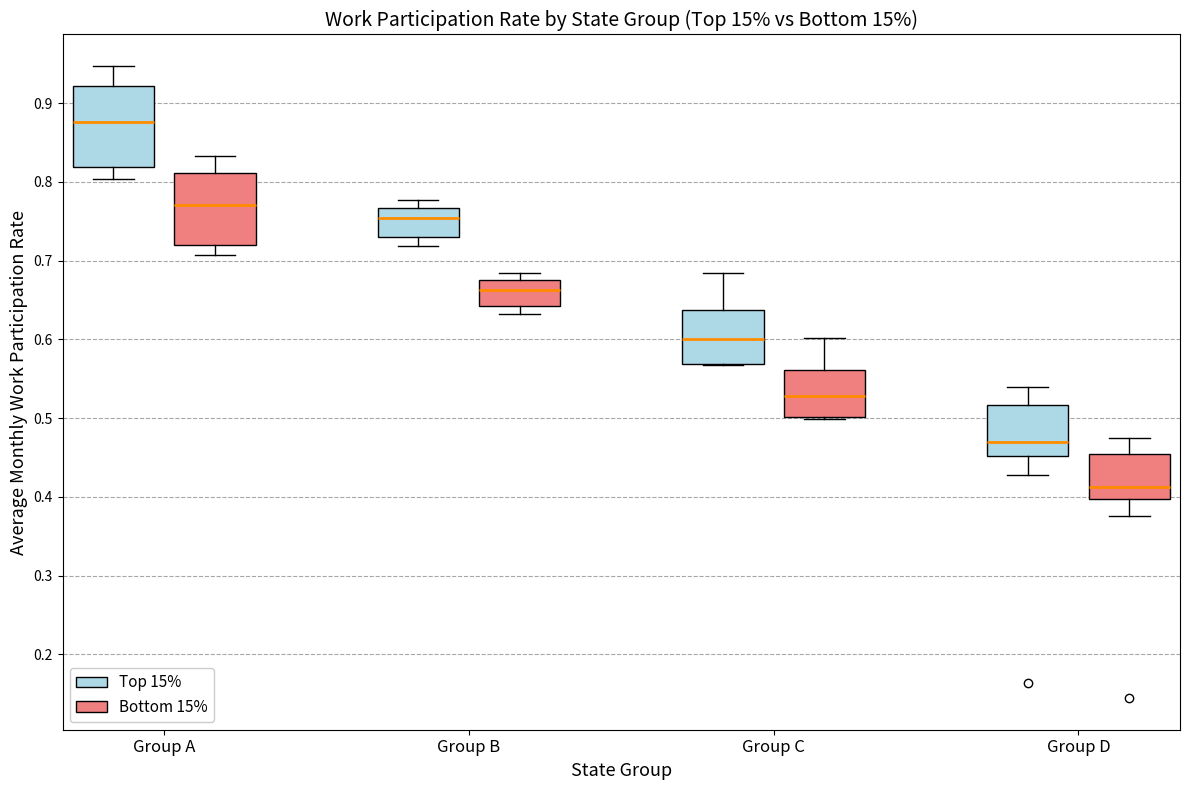

Where is the upper edge of the box for Group B (Top 15%) on the y-axis? The values are not printed on the chart, so give them approximately, as read against the axis.

0.77